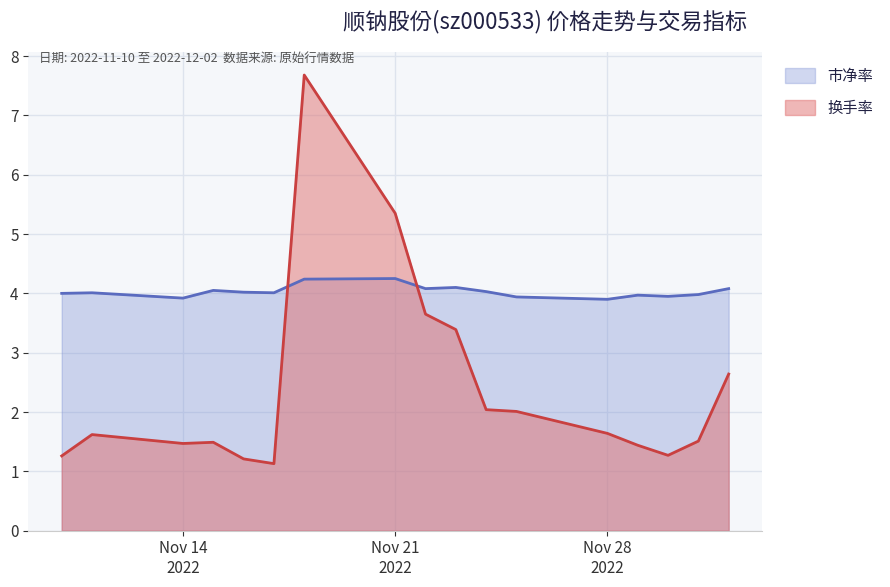

What is the label of the 10th point from the left?

2022-11-23